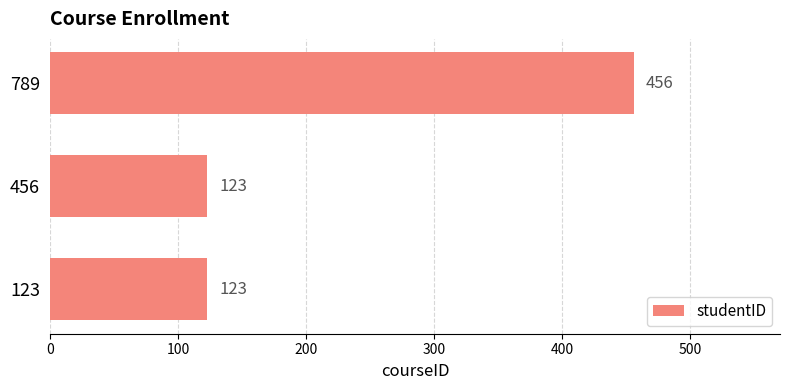

What is the smallest value displayed?

123